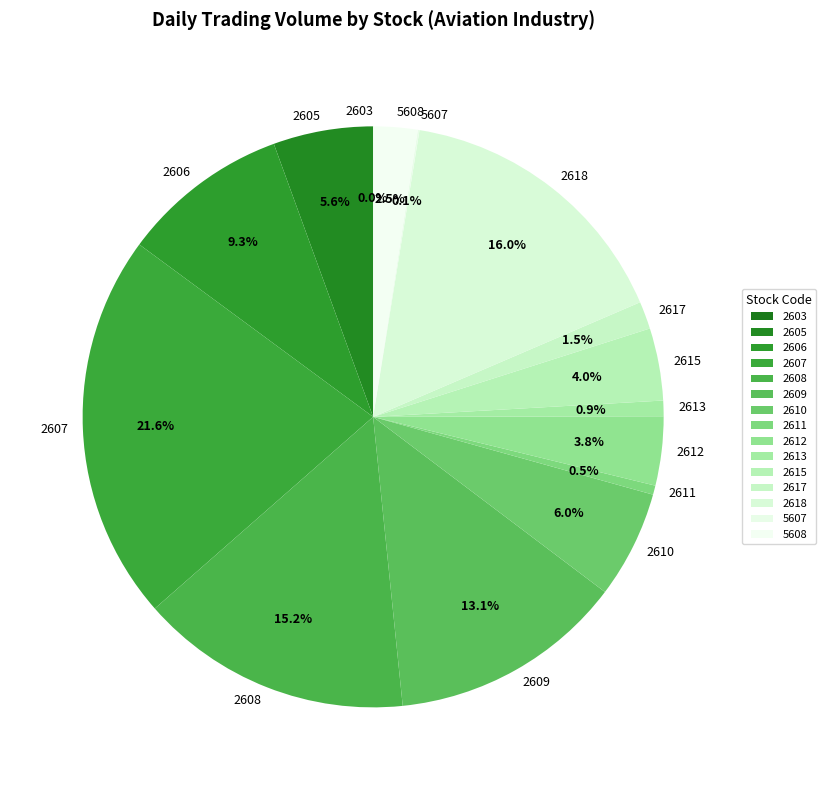

Is there any slice that represents more than half of the pie?

No